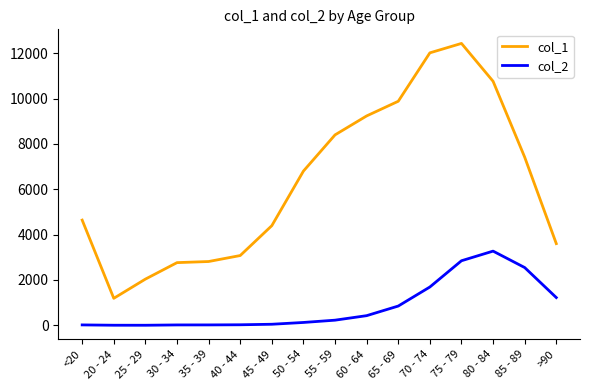

What is the maximum value shown in the chart?

12434